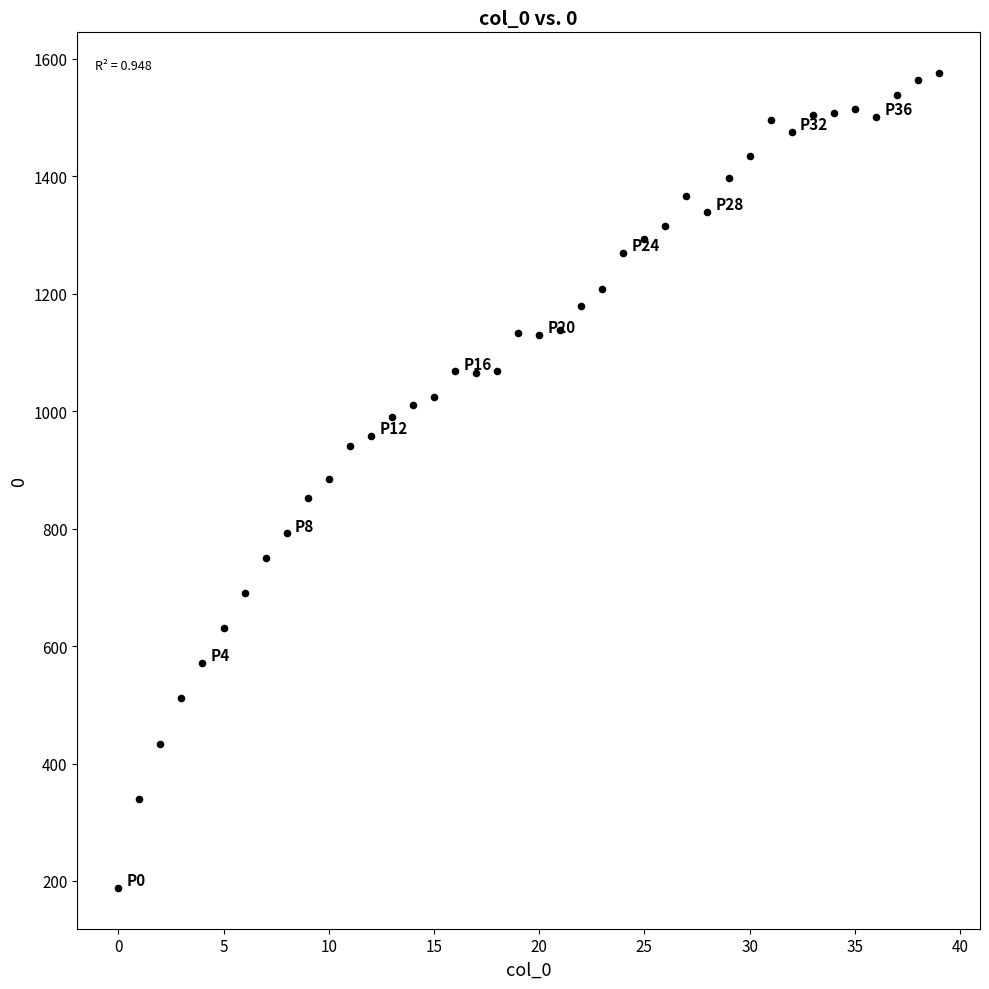

What is the range of Y values (max minus min)?

1388